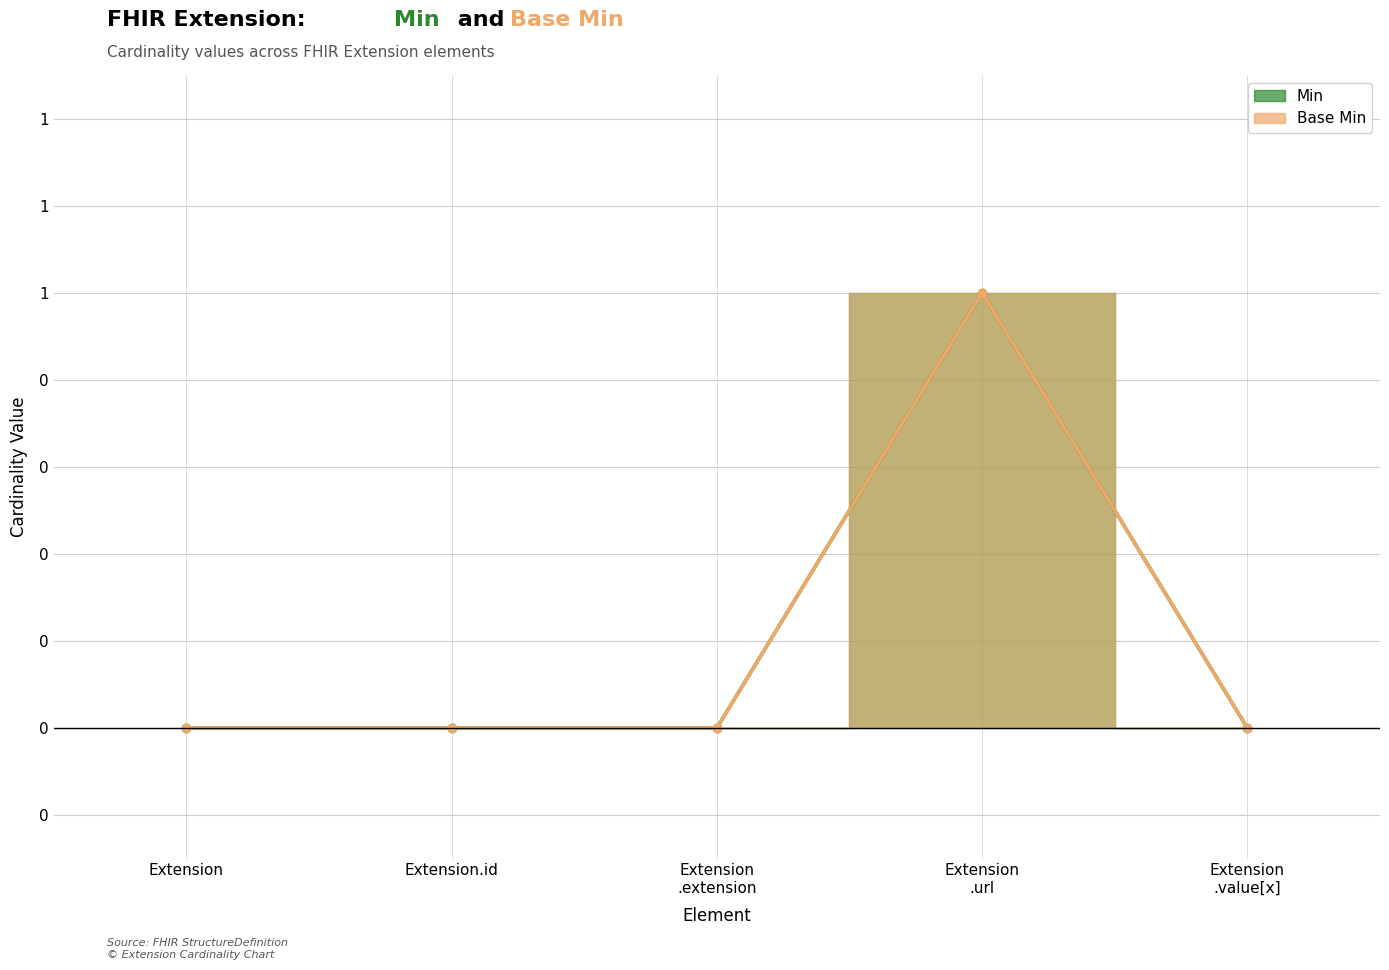

Count the number of categories in the chart.

5